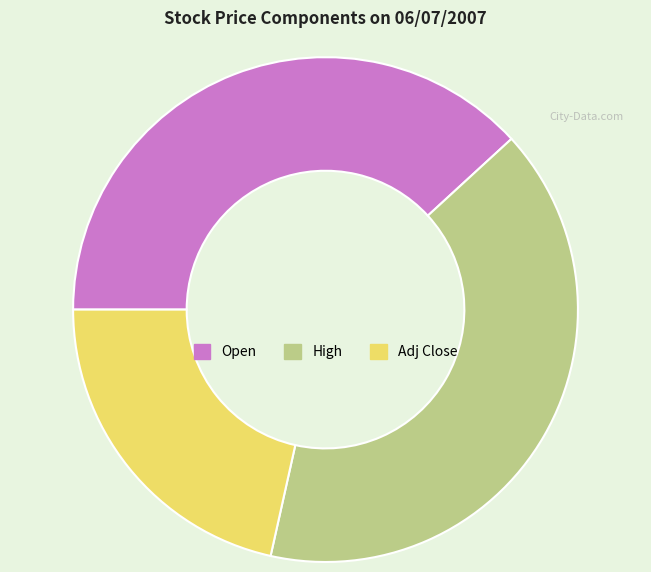

Is there a majority slice in this chart?

No